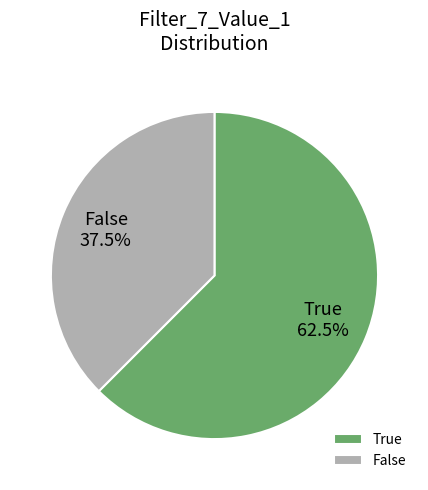

Is there a majority slice in this chart?

Yes